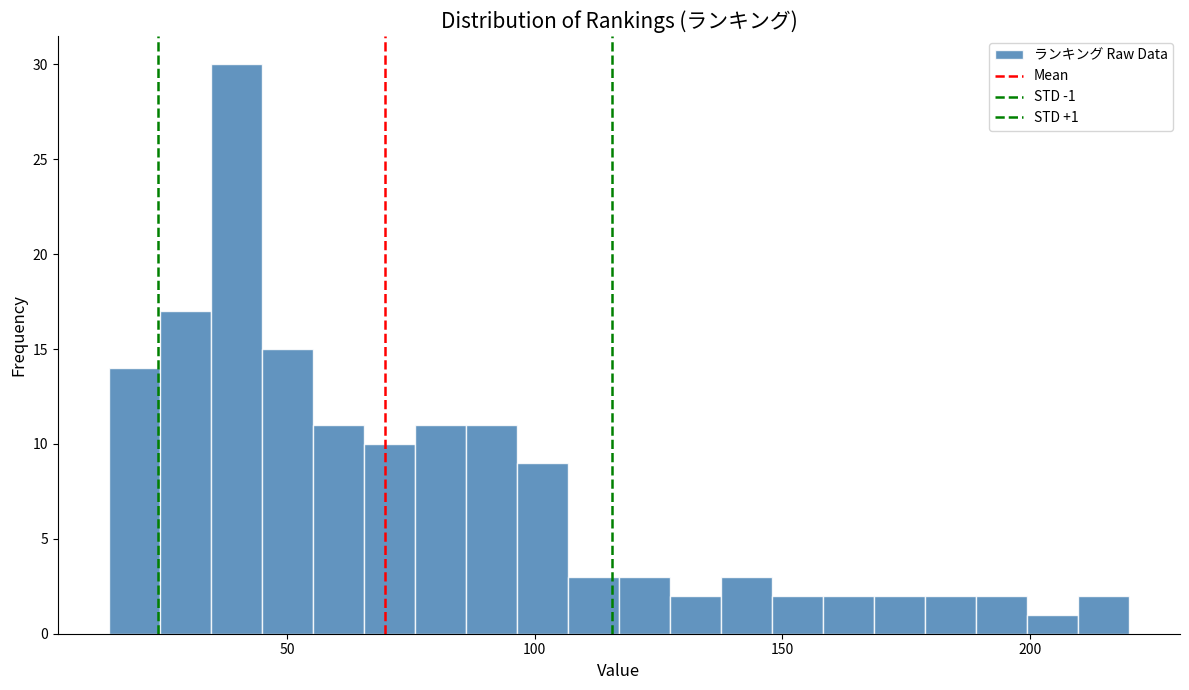

Around what value on the x-axis is the tallest bar? Give the approximate position of its centre, as read against the axis.

40